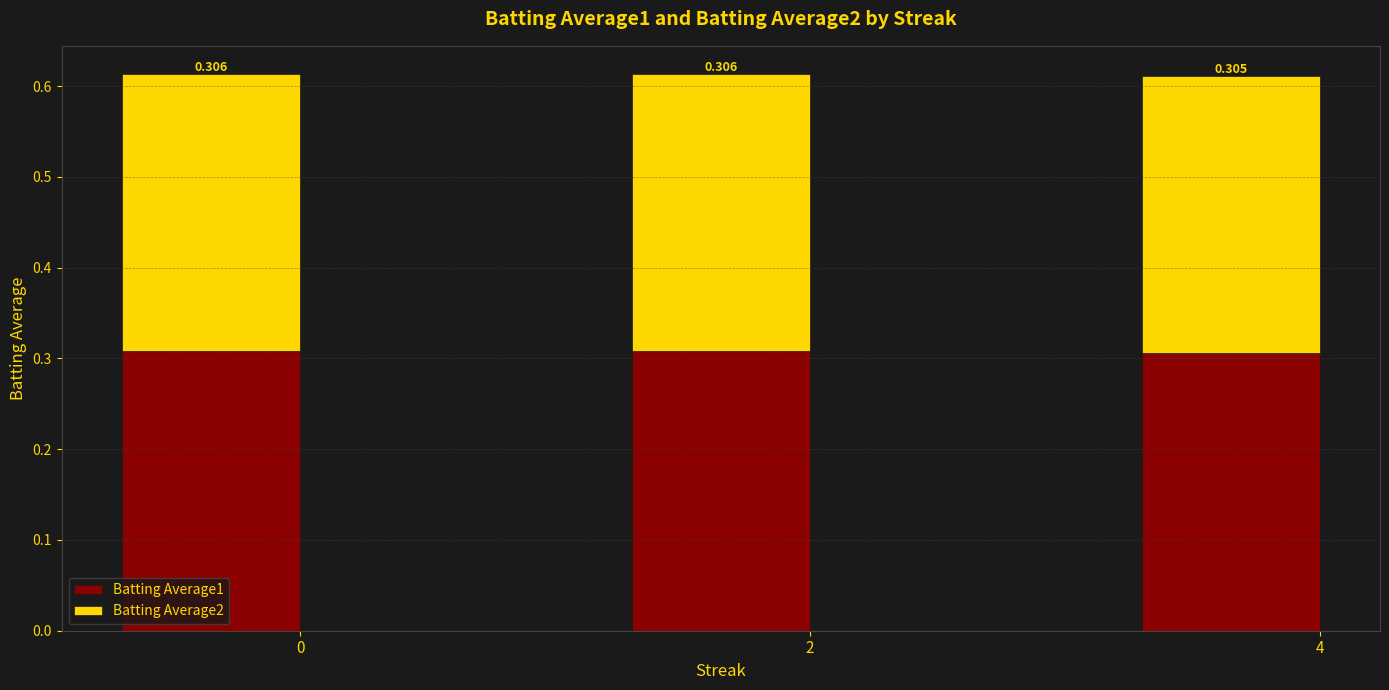

How many data points does each series have?

3